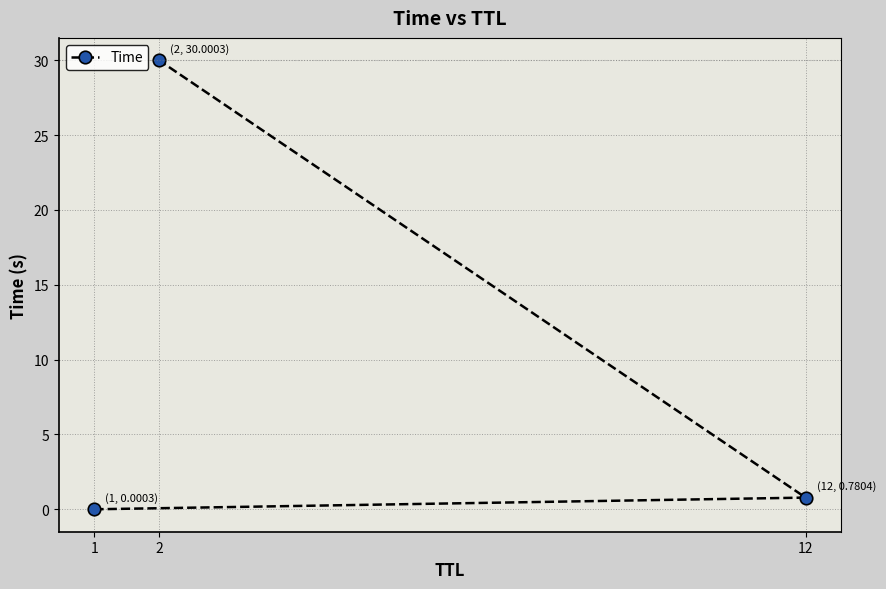

What is the difference between the maximum and minimum values?

30.0